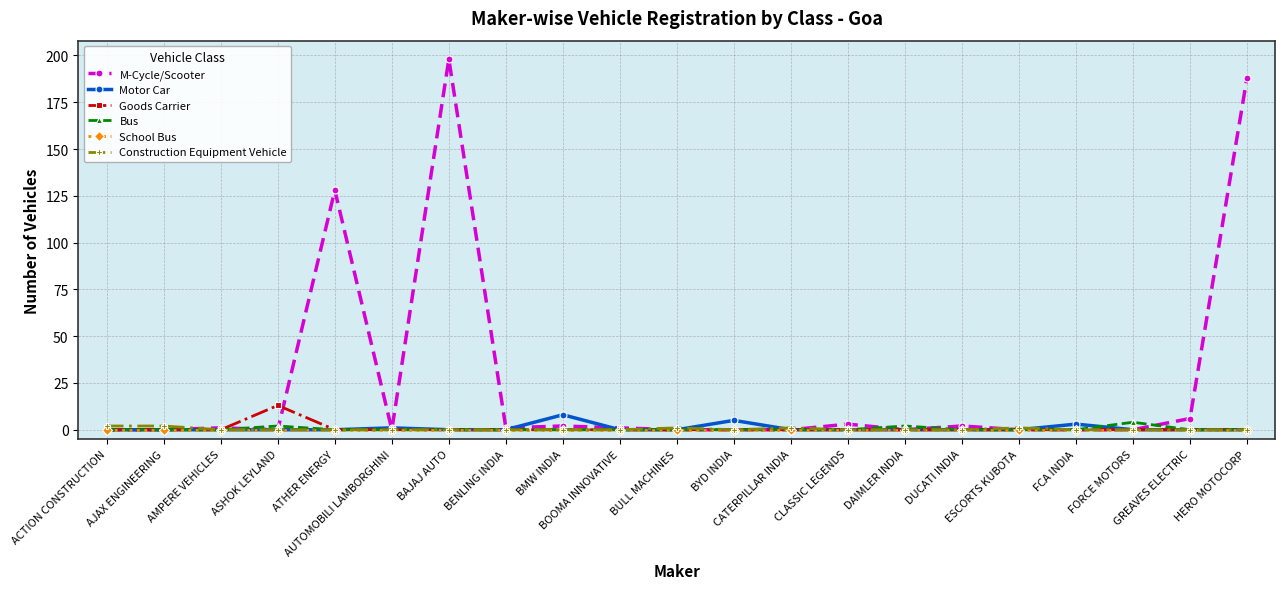

At how many categories does at least one series exceed 16?

3